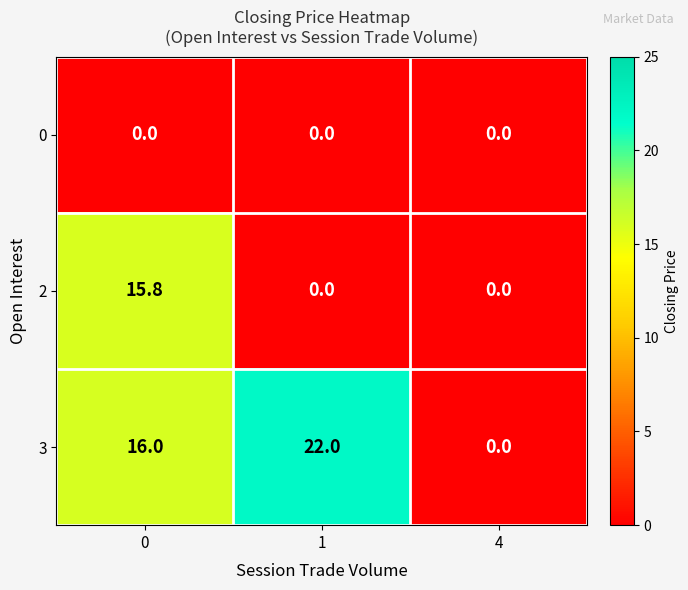

Reading left to right, transcribe all the data shown in this chart.

0: 0.0	0.0	0.0
2: 15.8	0.0	0.0
3: 16.0	22.0	0.0